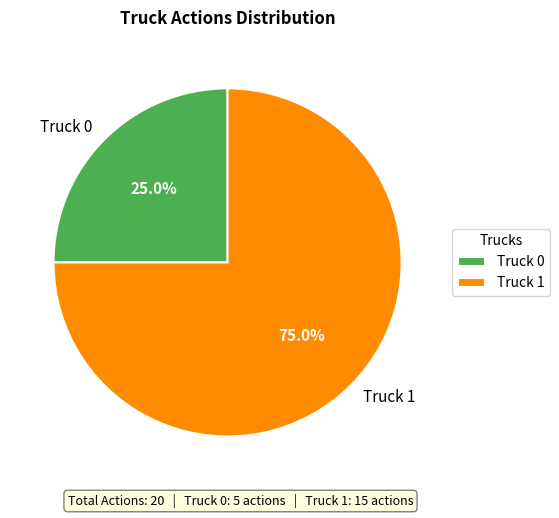

To the nearest percent, what is the difference between the largest and smallest slice percentages?

50%